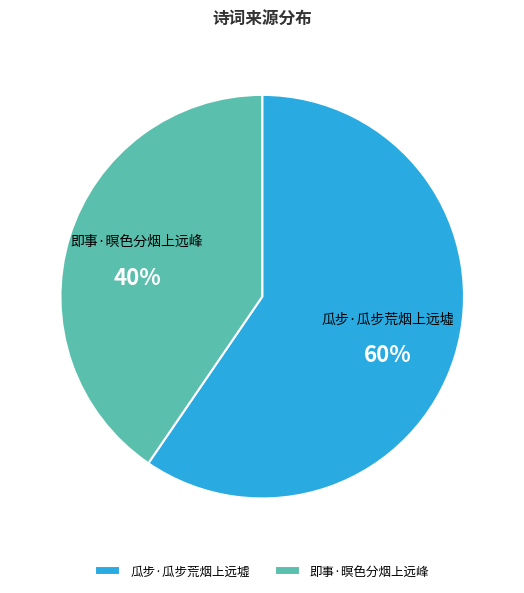

How many slices are in this pie chart?

2